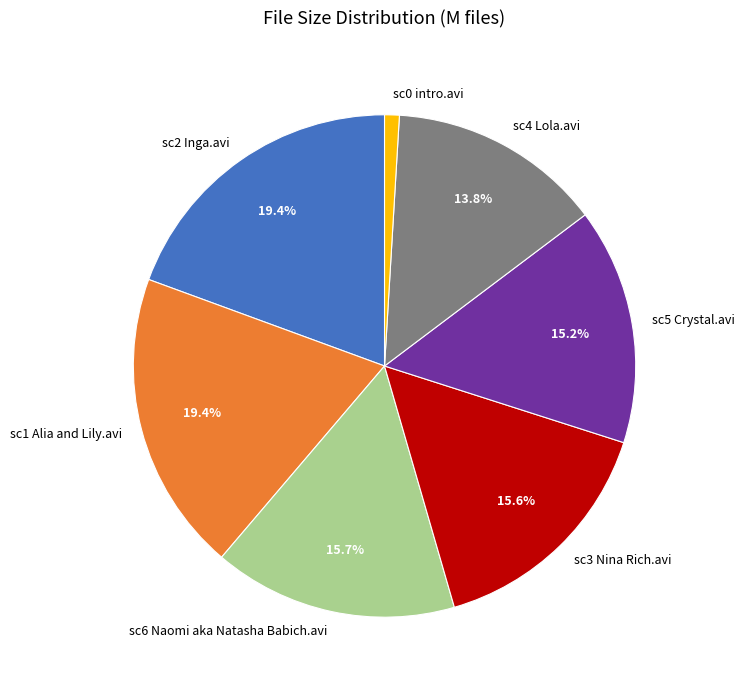

Is it true that sc3 Nina Rich.avi is 1% of the pie?

False